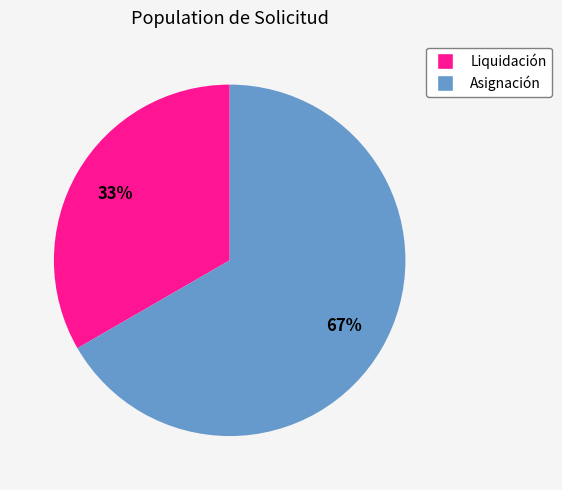

Is there a majority slice in this chart?

Yes